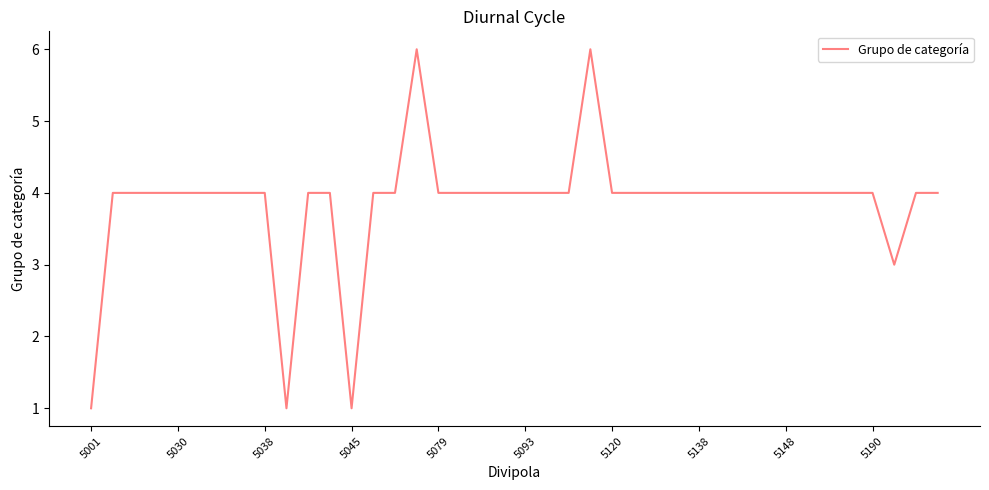

What is the greatest value displayed?

6